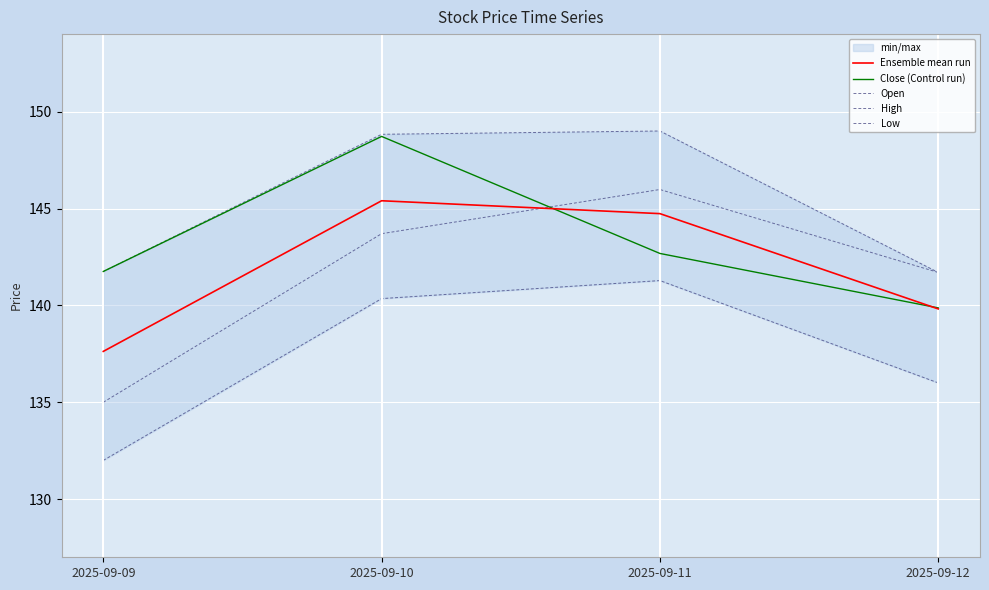

Rank the series at 2025-09-12 from highest to lowest value.

Open, High, Close (Control run), Ensemble mean run, Low